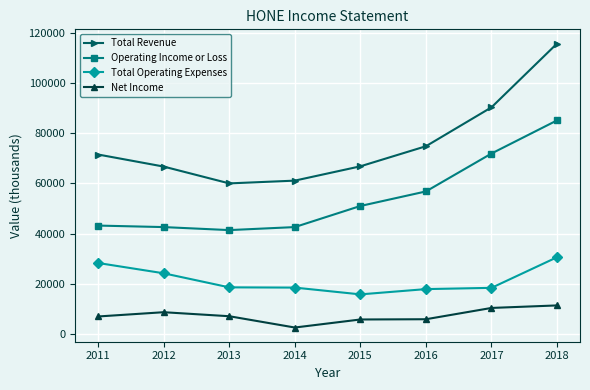

Between 2014 and 2018, which series saw the biggest shift?

Total Revenue